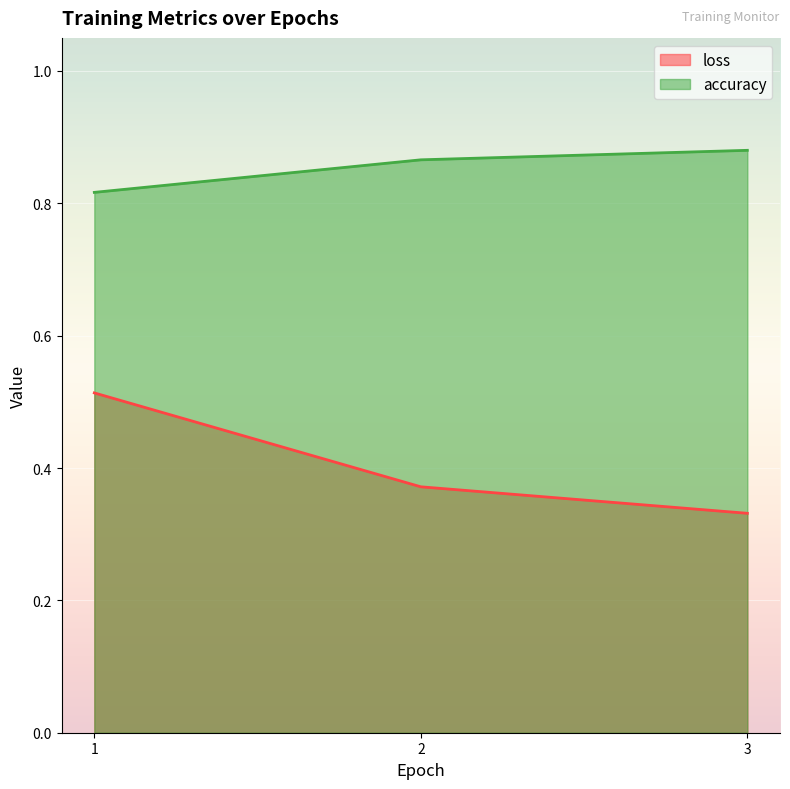

Reading left to right, list all the values displayed in this chart.

loss: 1=0.5	2=0.4	3=0.3
accuracy: 1=0.8	2=0.9	3=0.9